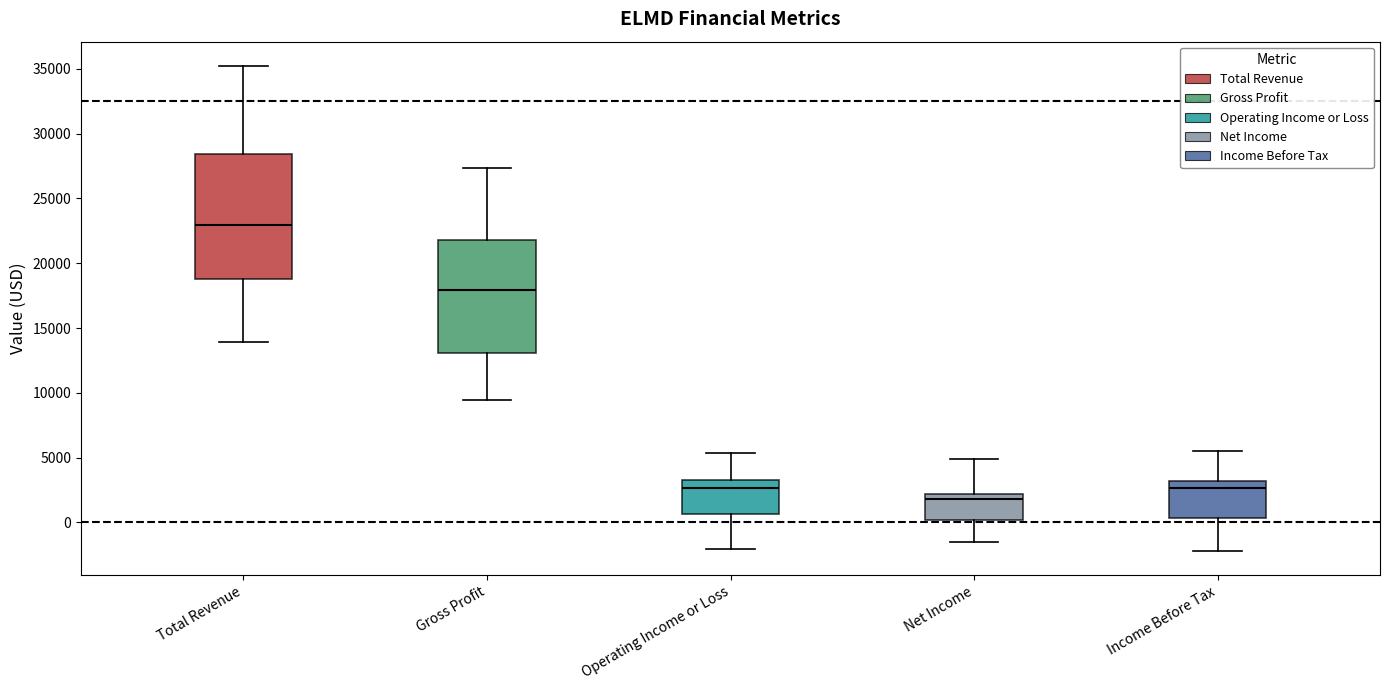

Reading left to right, read every box against the y-axis: the position of its median line, the range the box covers, and the ends of its whiskers. The values are not printed on the chart, so give them approximately, as read against the axis.

Total Revenue: median 23000, box 19000 to 28500, whiskers 14000 to 35000
Gross Profit: median 18000, box 13000 to 22000, whiskers 9500 to 27500
Operating Income or Loss: median 2500, box 500 to 3500, whiskers -2000 to 5500
Net Income: median 2000 (just below the box's upper edge), box 0 to 2000, whiskers -1500 to 5000
Income Before Tax: median 2500, box 500 to 3000, whiskers -2000 to 5500